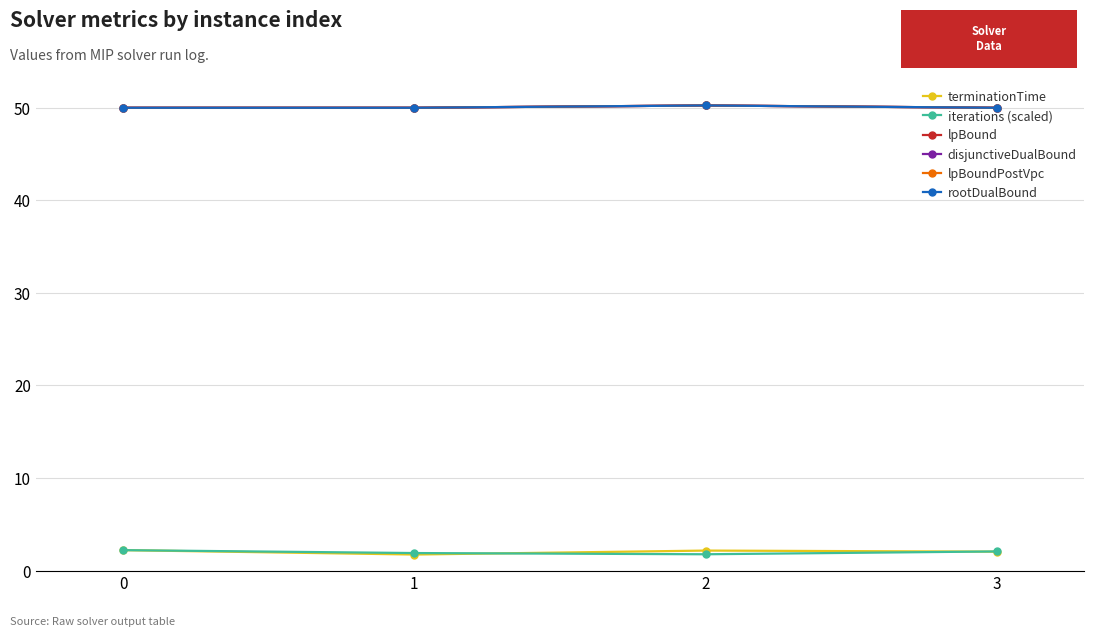

Which series has the widest spread of values?

terminationTime